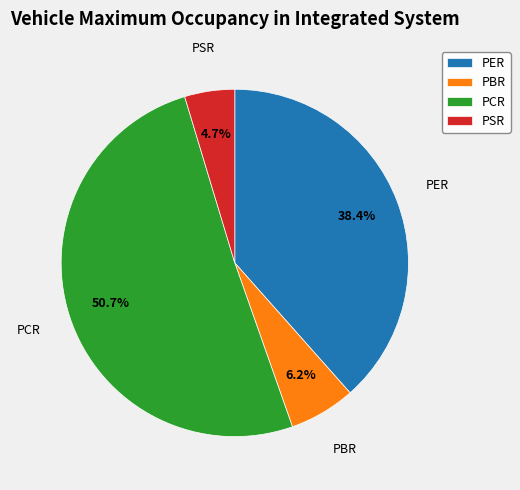

Which category has the smallest portion of the pie?

PSR